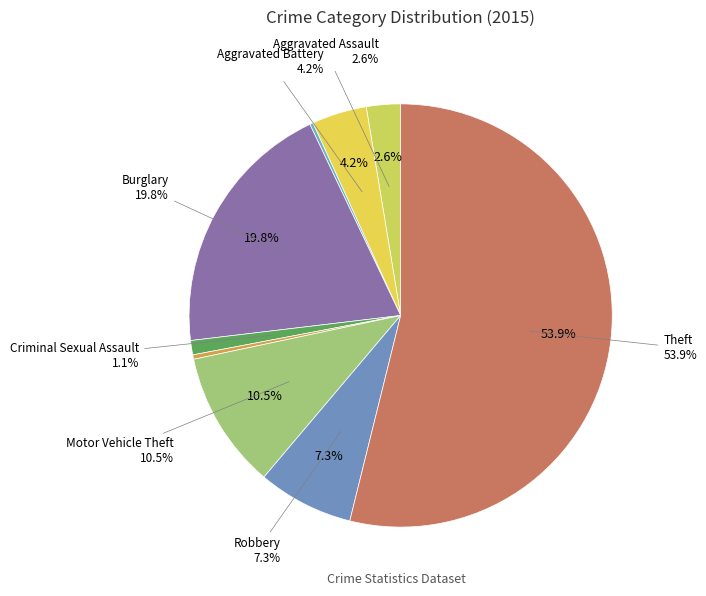

Does Motor Vehicle Theft account for over 50% of the chart?

No